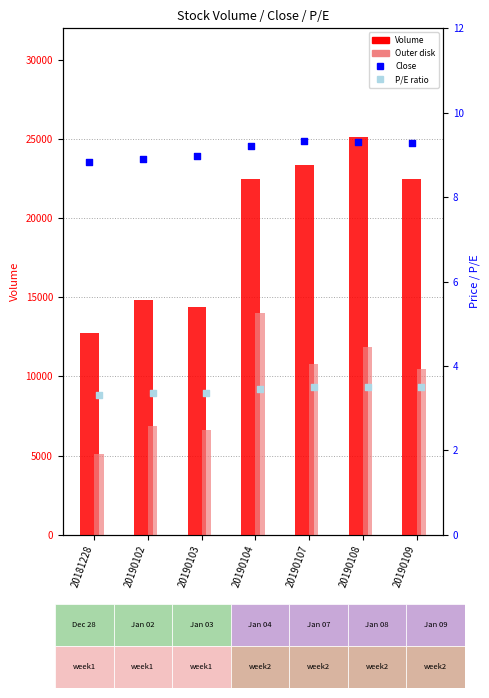

Which series has the largest Y range (max minus min)?

Volume